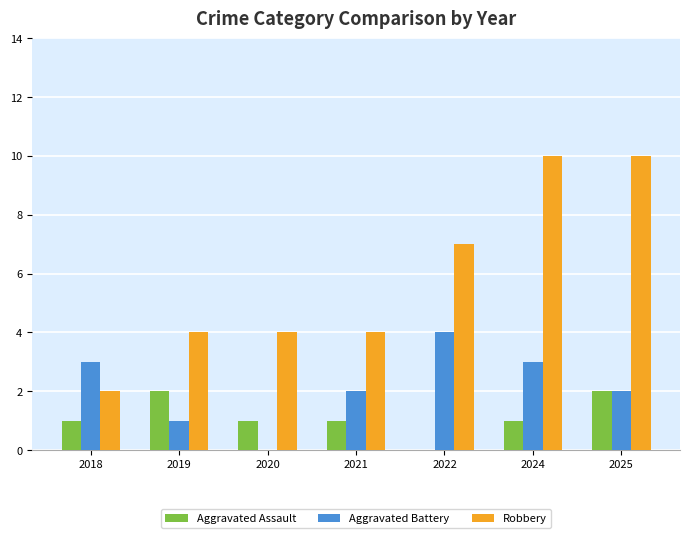

What is the highest value of the Aggravated Battery series?

4